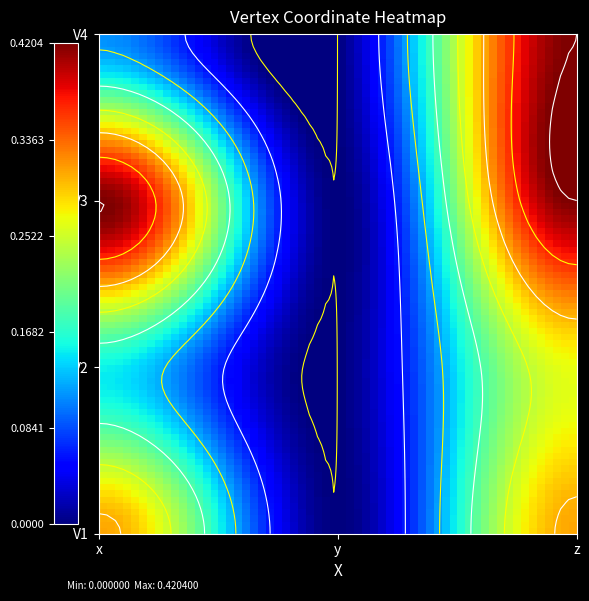

Which series has the largest range (max minus min)?

V3